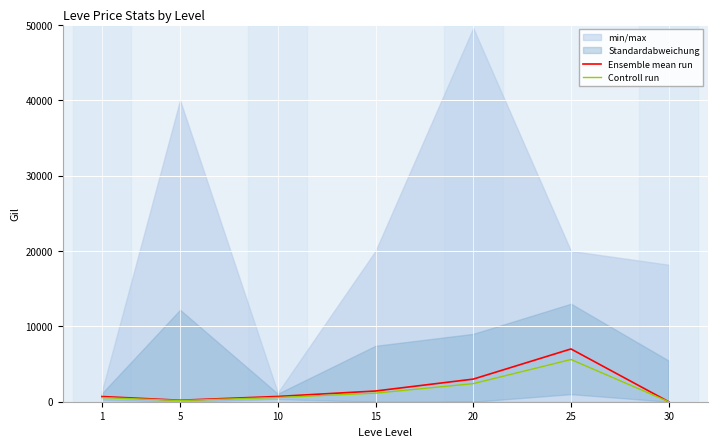

Rank the series by their average value, from highest to lowest.

Ensemble mean run, Controll run